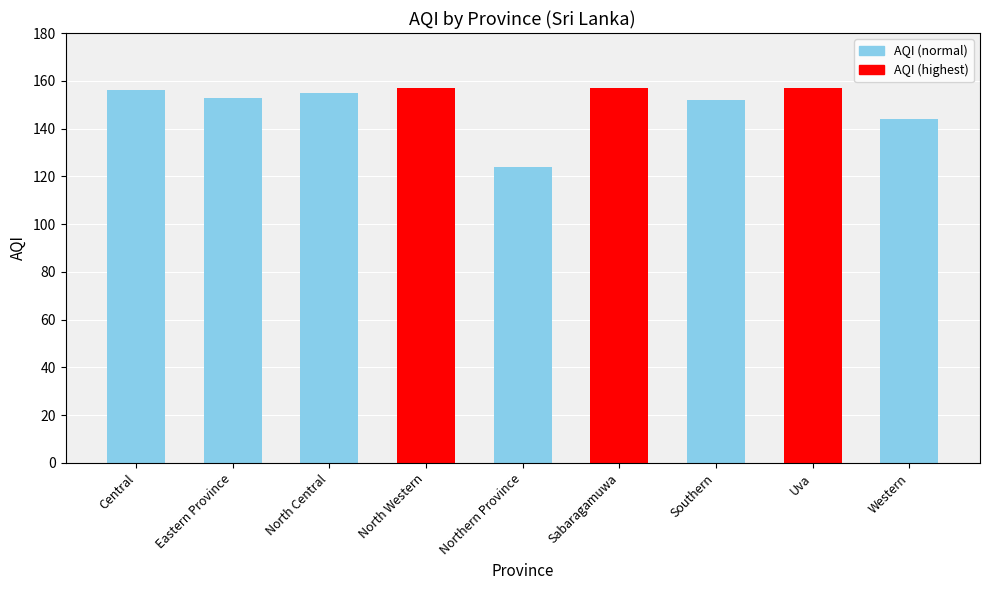

Are the bars grouped side by side (vs. stacked)?

No